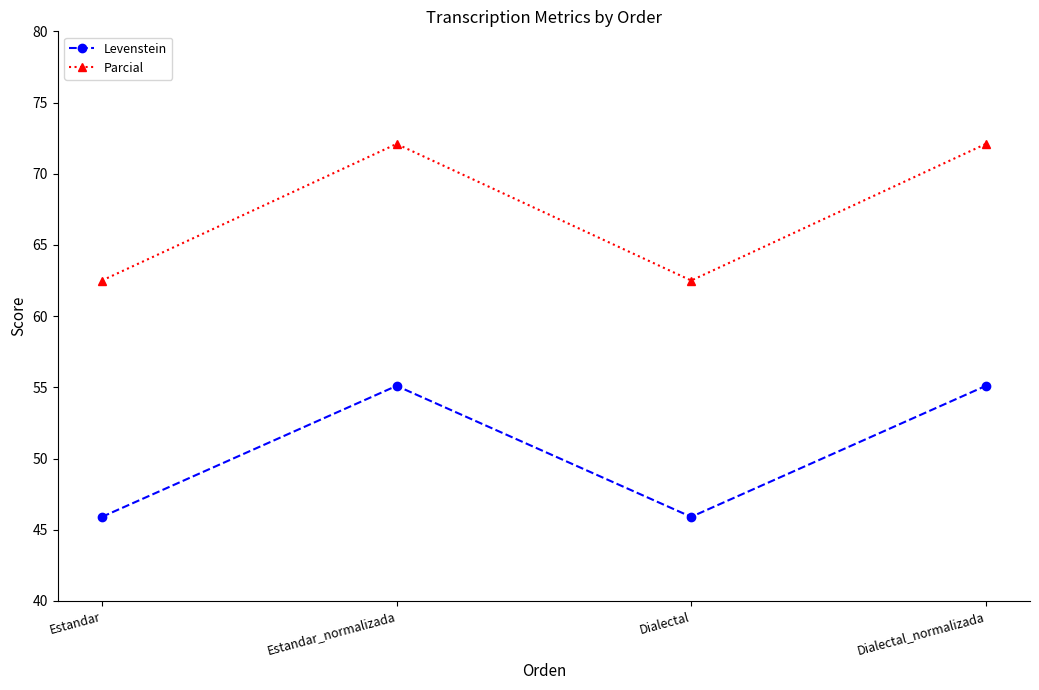

The Parcial series shows 30.8 at Estandar_normalizada. True or false?

False